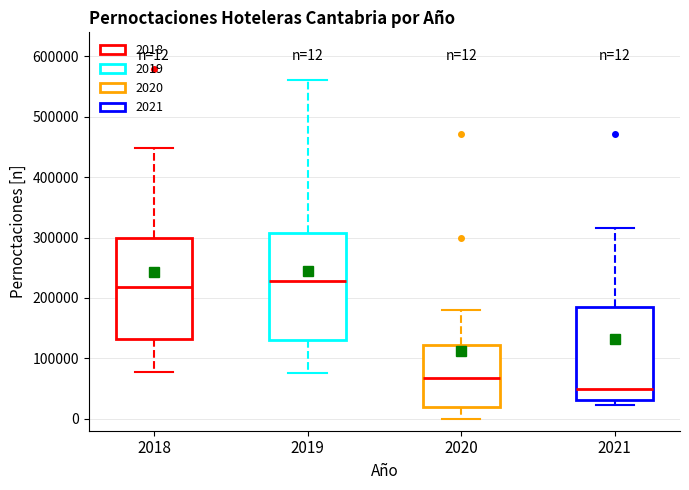

Which box has the highest median line?

2019